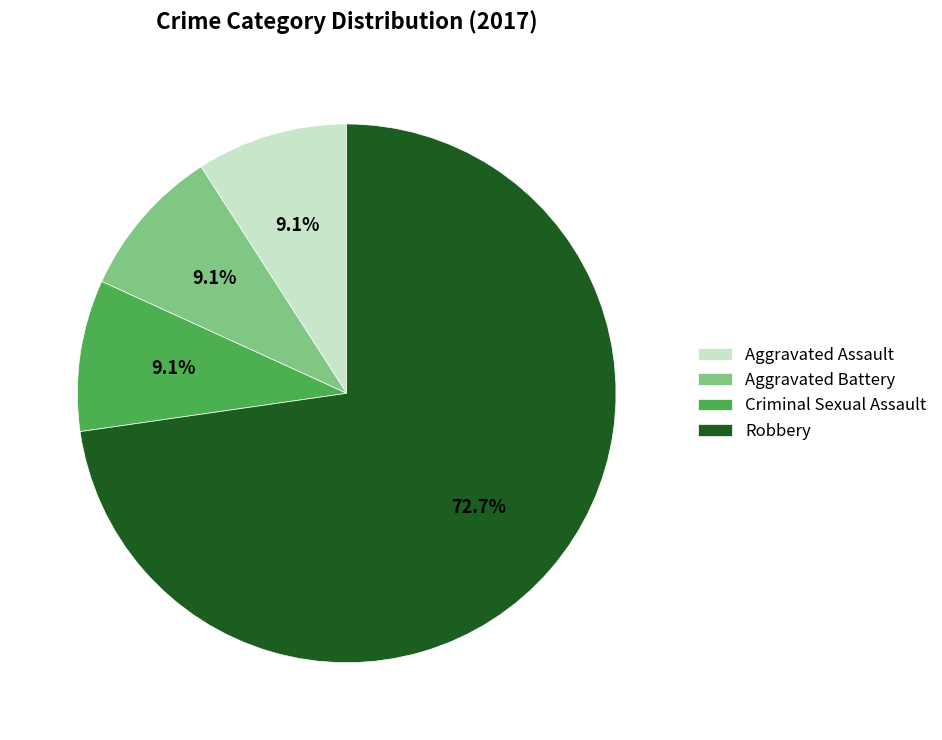

To the nearest percent, what is the combined percentage of Robbery and Criminal Sexual Assault?

82%